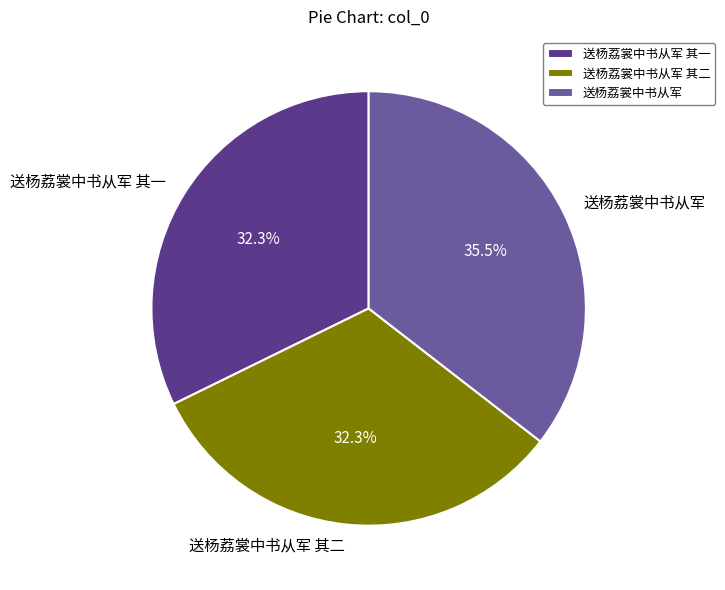

What percentage is the 送杨荔裳中书从军 其二 slice, to the nearest percent?

32%